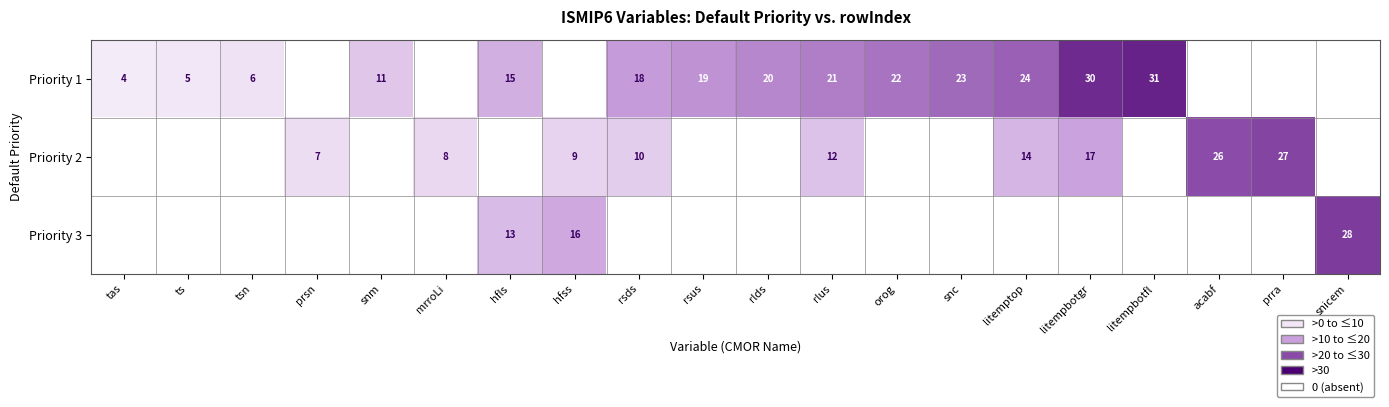

The Priority 1 series shows 11 at snm. True or false?

True